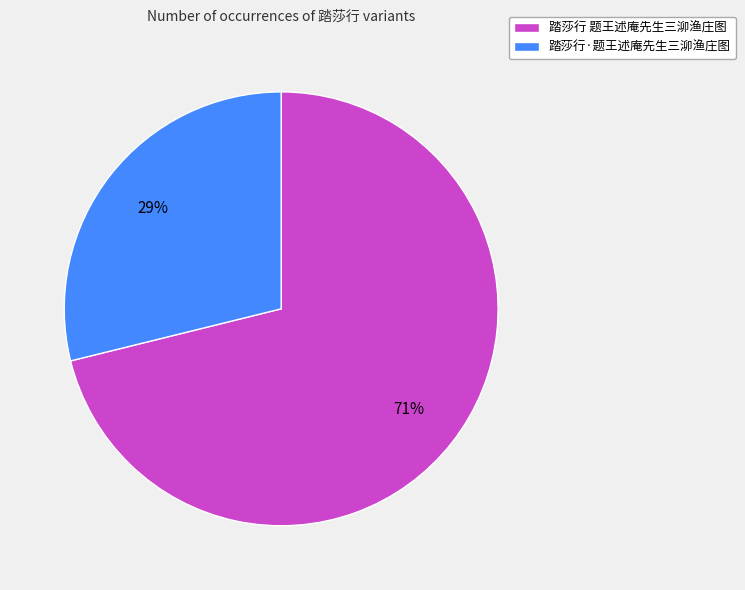

Which slice represents more than half of the pie?

踏莎行 题王述庵先生三泖渔庄图